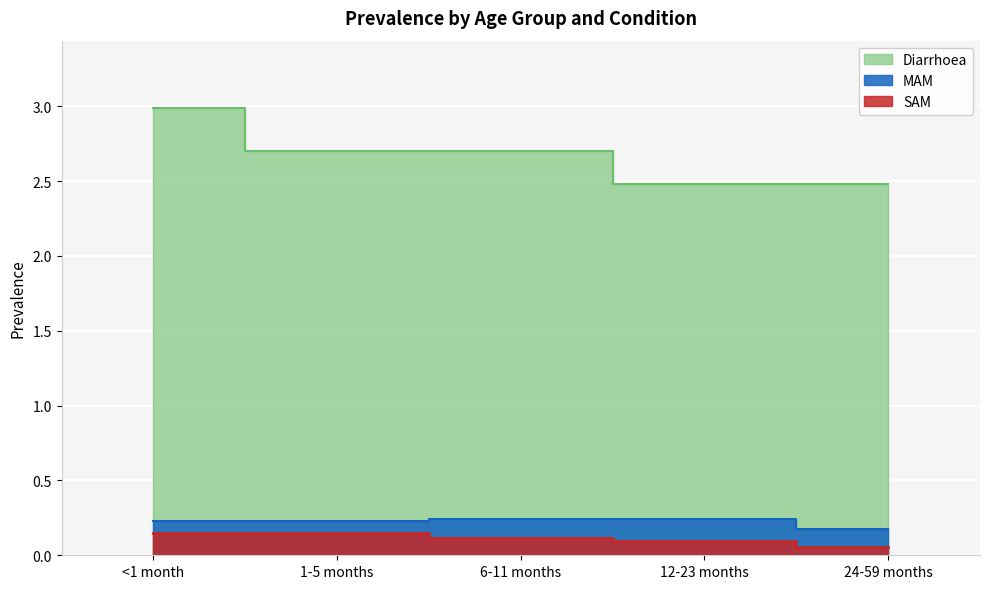

Count the number of data series in this chart.

3